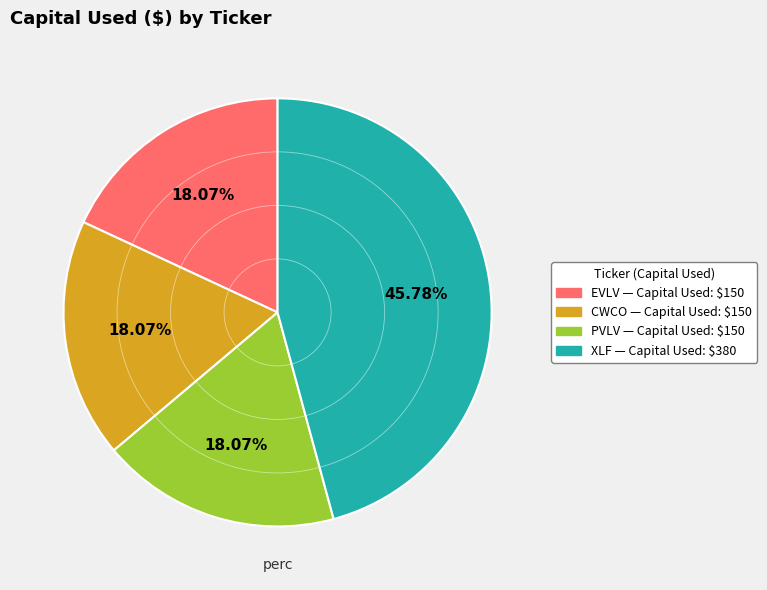

Which slice is the largest?

XLF